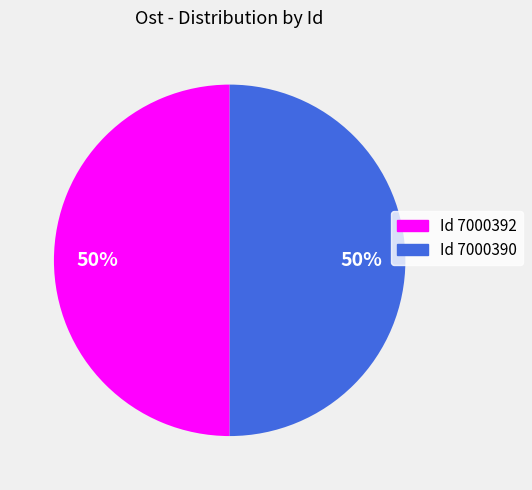

To the nearest percent, what is the average slice percentage?

50%